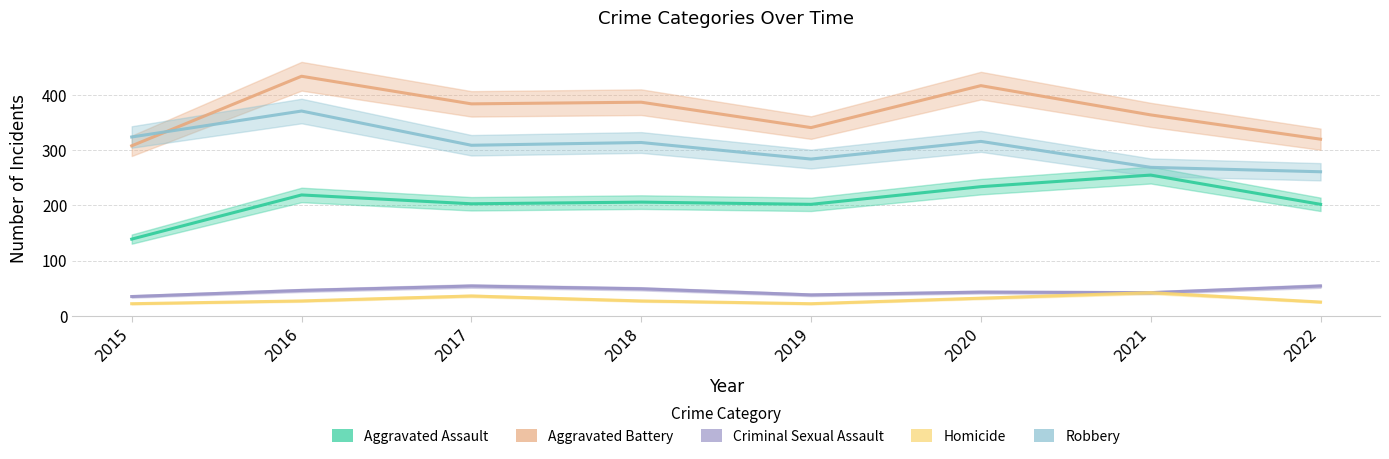

How many data points in Homicide are above 27?

3